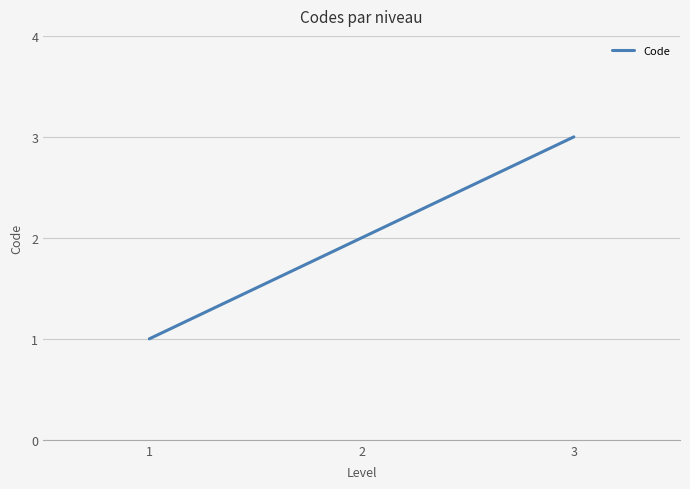

At which label is the value closest to 2?

2